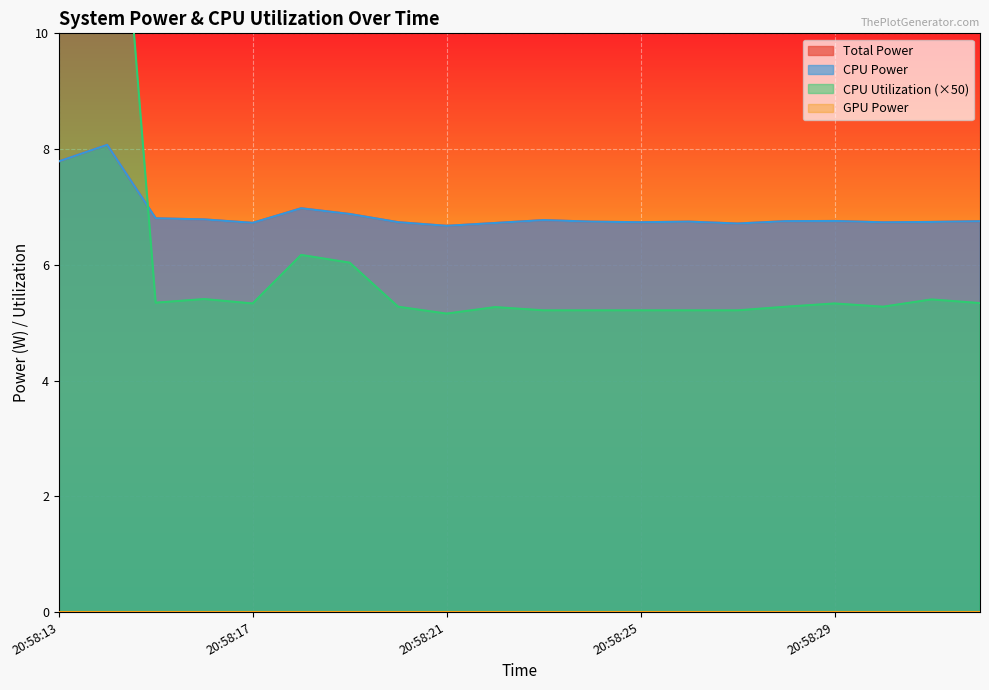

What is the sum of the Total Power values at 20:58:22 and 20:58:25?

13.5